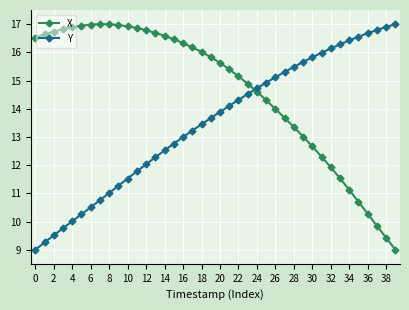

What is the lowest value of the X series?

9.0